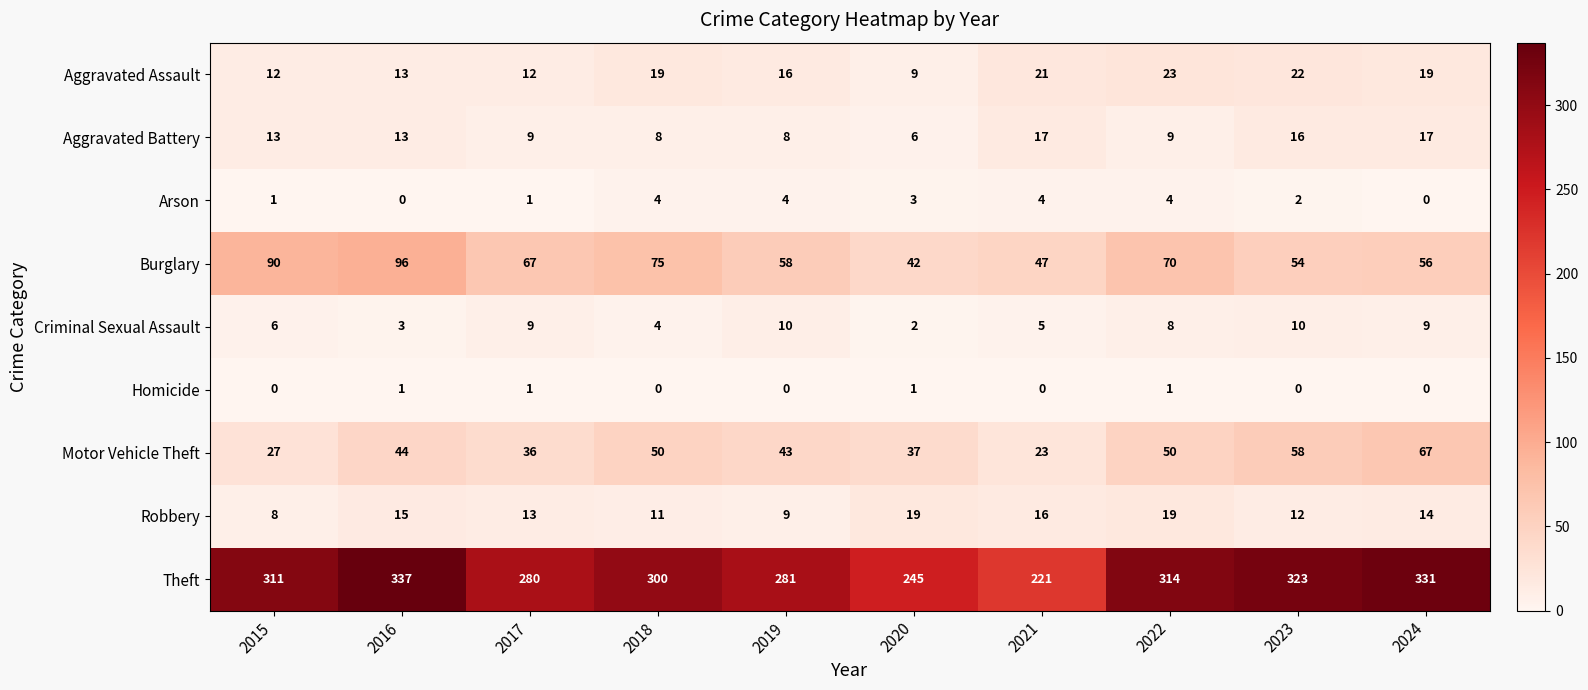

Count the number of data series in this chart.

9